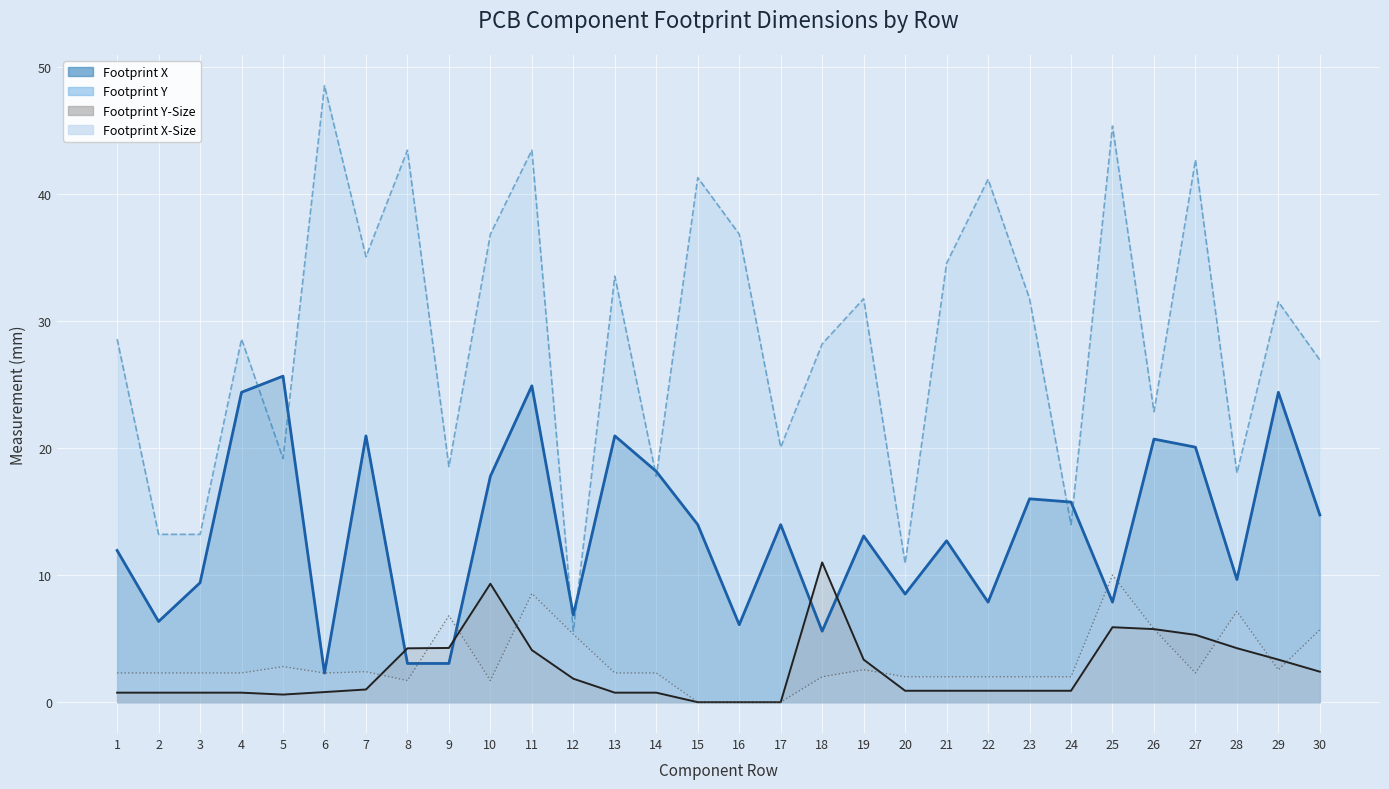

List the labels in order of Footprint Y-Size value, largest first.

18, 10, 25, 26, 27, 9, 28, 8, 11, 19, 29, 30, 12, 7, 20, 21, 22, 23, 24, 6, 1, 2, 3, 4, 13, 14, 5, 15, 16, 17